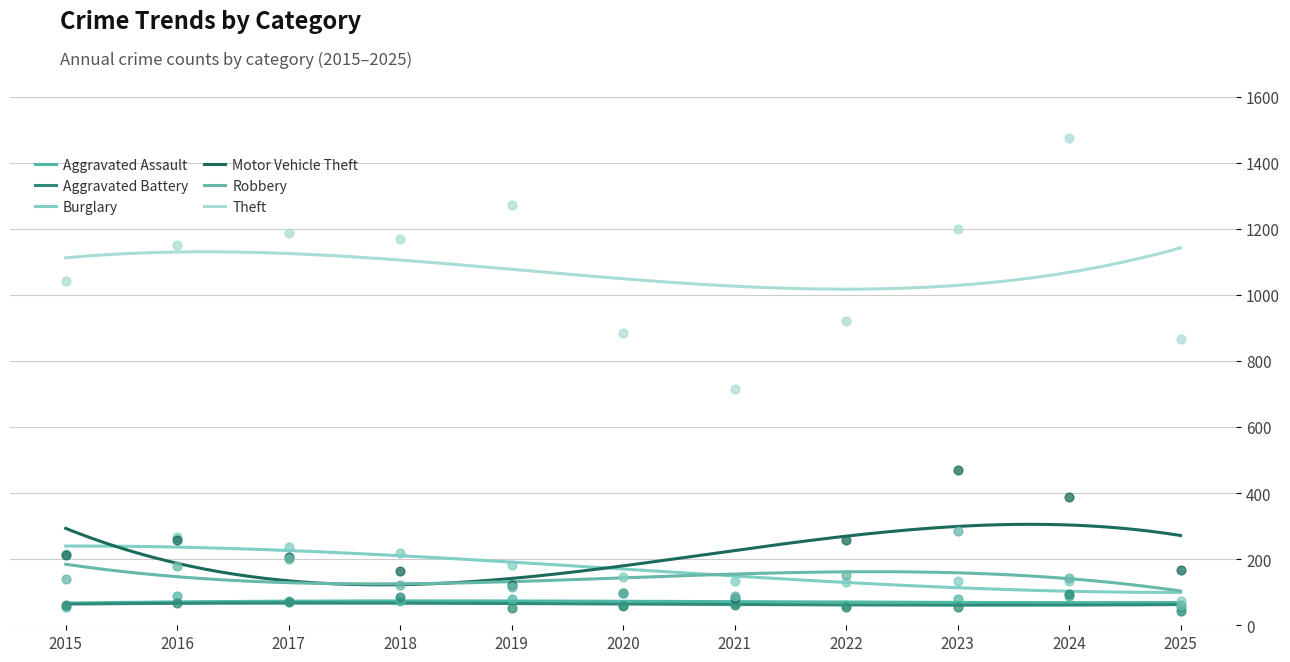

At which category is the sum across all series the highest?

2024